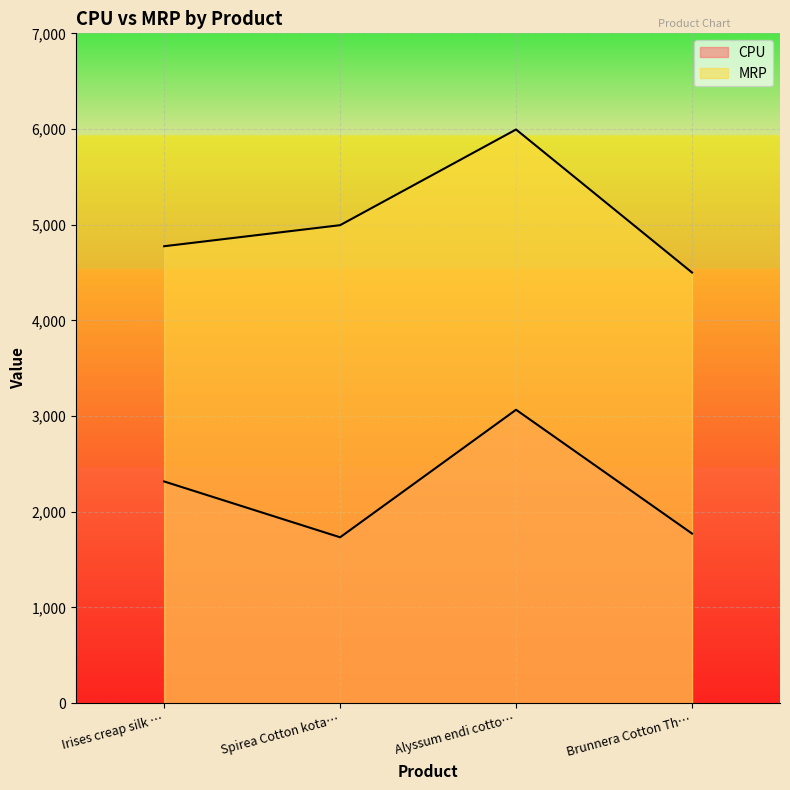

Reading left to right, list all the values displayed in this chart.

CPU: 2316.7	1733.2	3066.0	1772.2
MRP: 4775.0	4995.0	5995.0	4500.0